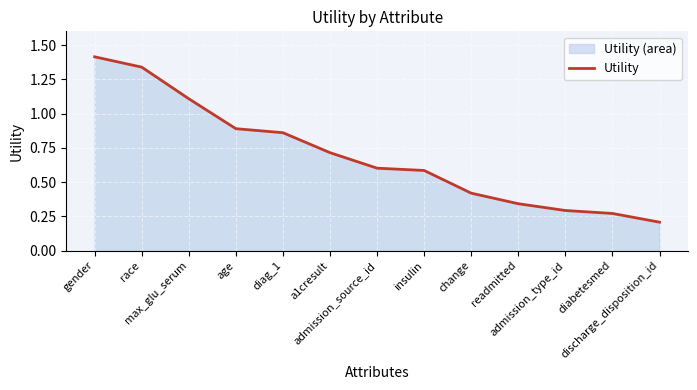

What is the difference between the maximum and minimum values?

1.2